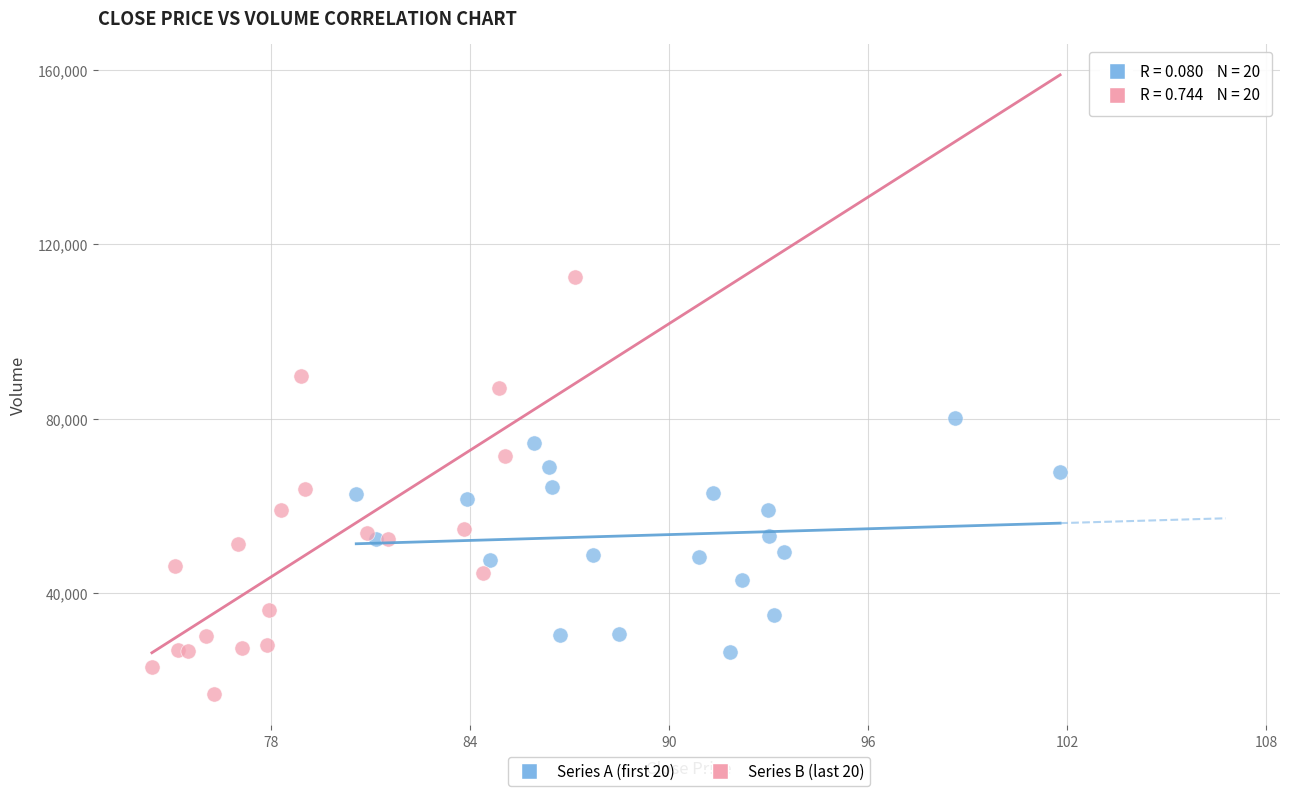

Which series reaches the minimum Y coordinate?

Series B (last 20)